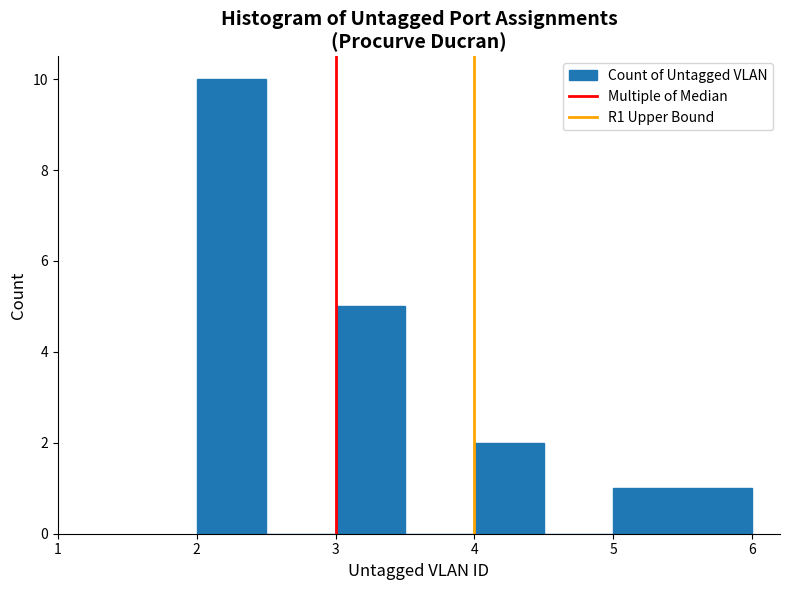

Reading left to right, transcribe this chart: for each bar, give the range it covers on the x-axis and its height. The values are not printed on the chart, so give them approximately, as read against the axis.

2.0 to 2.5: 10
2.5 to 3.0: 0
3.0 to 3.5: 5
3.5 to 4.0: 0
4.0 to 4.5: 2
4.5 to 5.0: 0
5.0 to 5.5: 1
5.5 to 6.0: 1